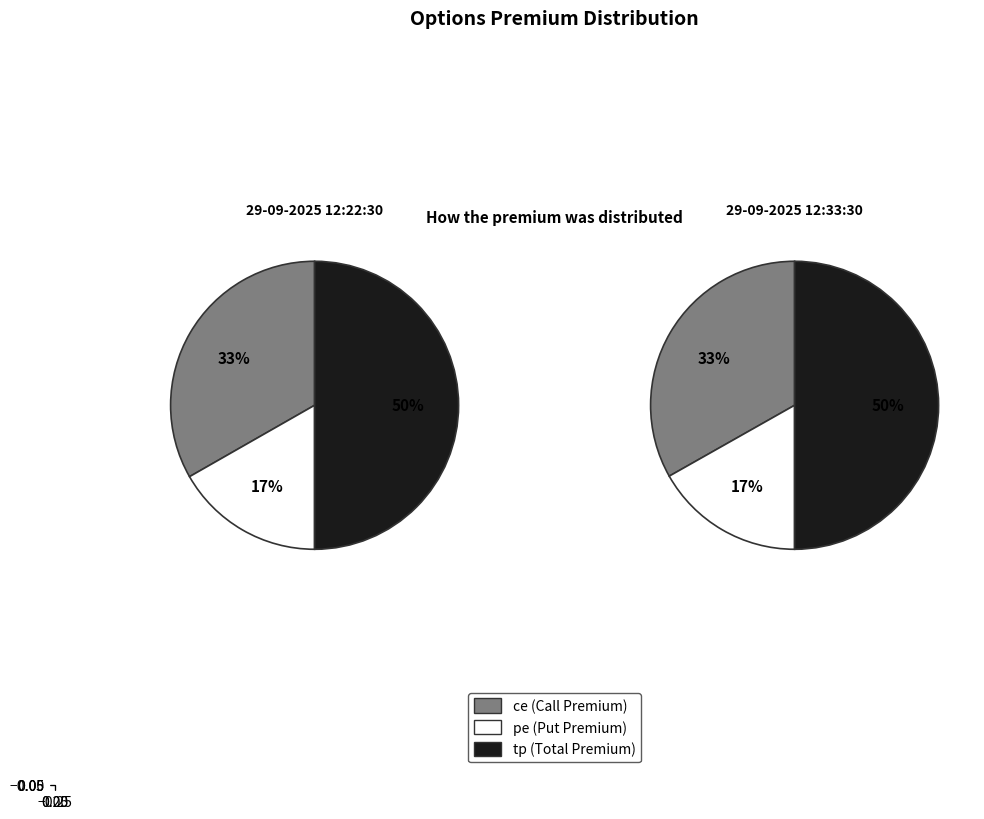

Does 29-09-2025 12:22:30 account for over 50% of the chart?

No